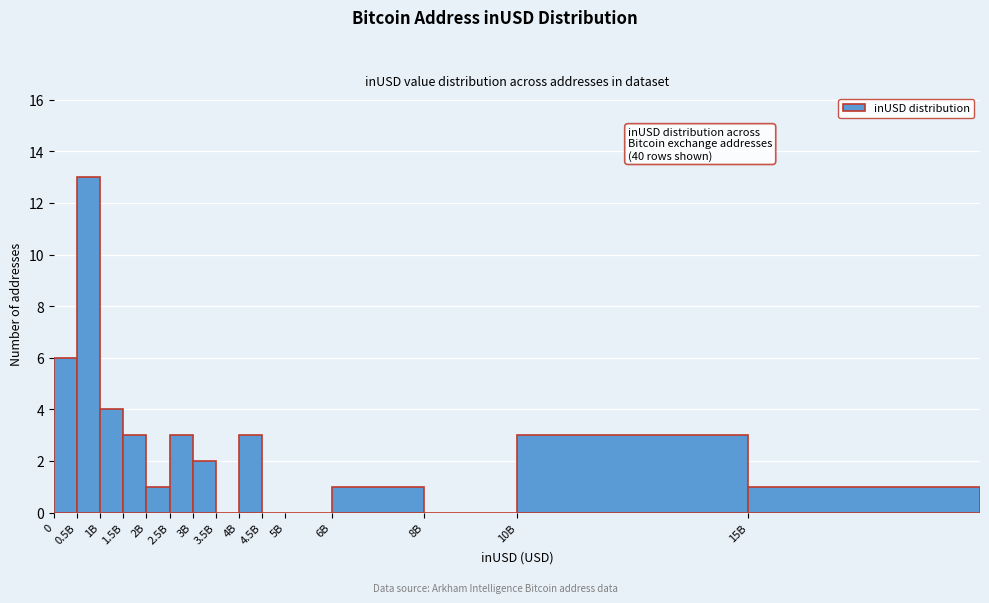

Reading right to left, list all the values displayed in this chart.

15B=1	10B=3	8B=0	6B=1	5B=0	4.5B=0	4B=3	3.5B=0	3B=2	2.5B=3	2B=1	1.5B=3	1B=4	0.5B=13	0=6